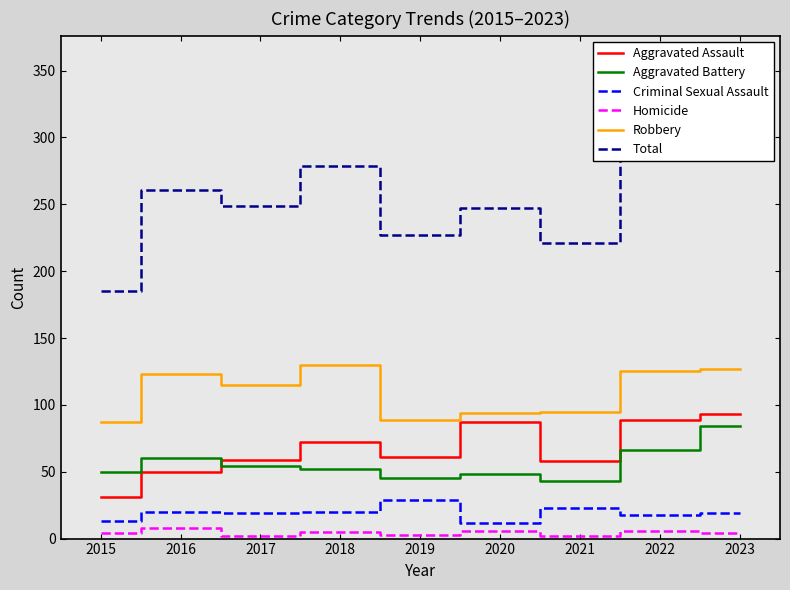

Rank the series by their maximum value, from lowest to highest.

Homicide, Criminal Sexual Assault, Aggravated Battery, Aggravated Assault, Robbery, Total